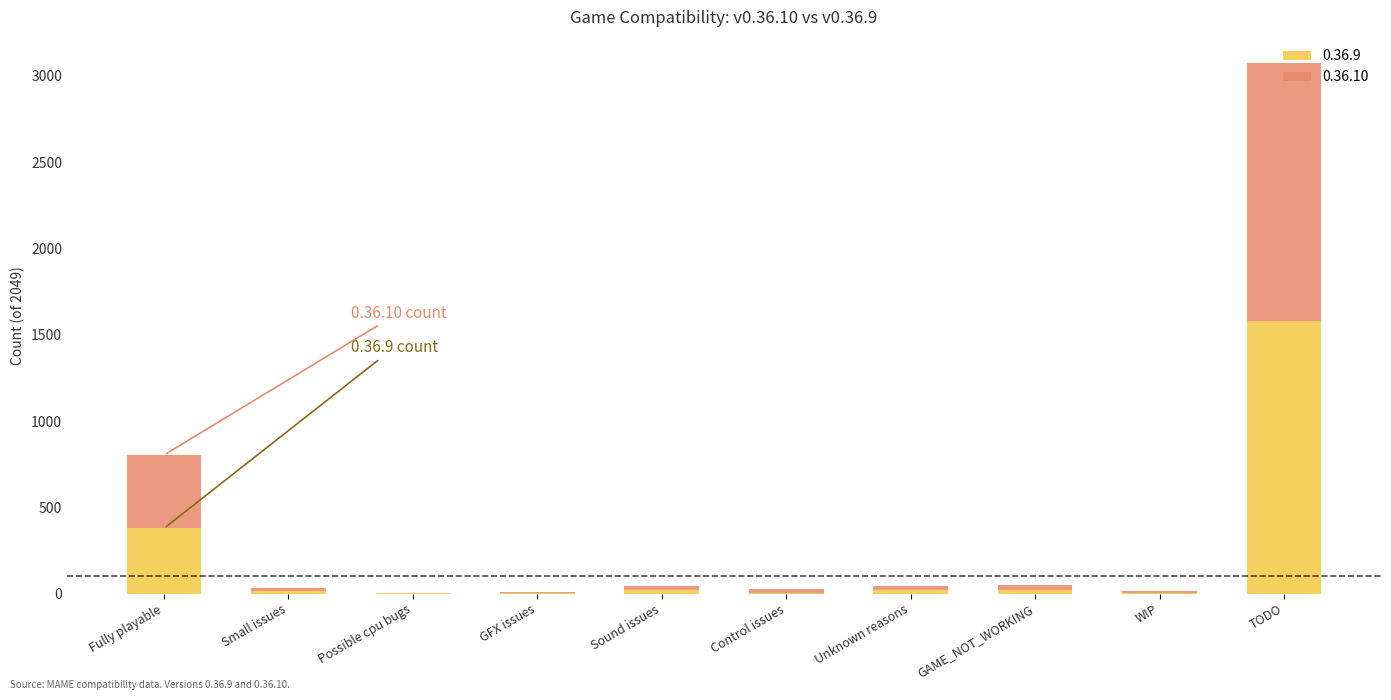

At which category is the sum across all series the highest?

TODO